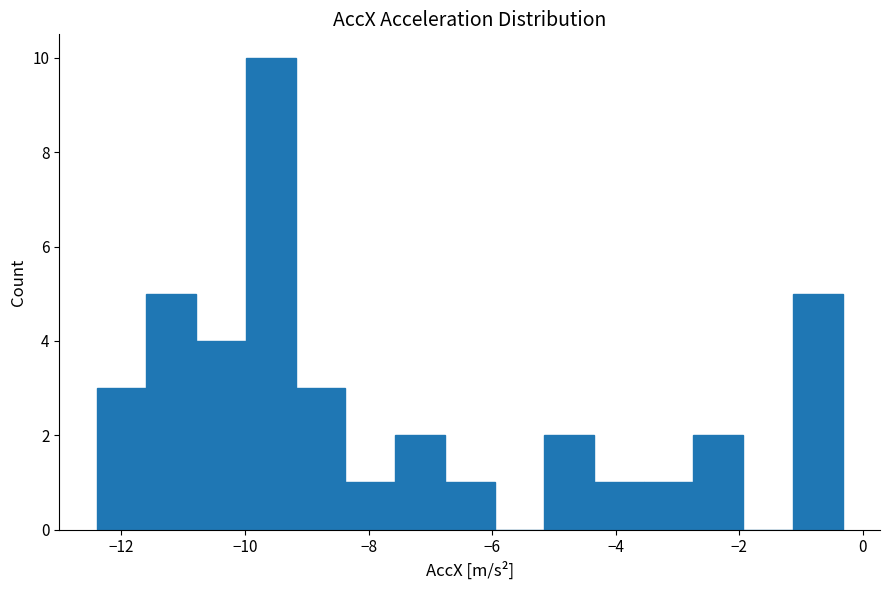

Over which range of the x-axis is the bar tallest?

-10.0 to -9.2